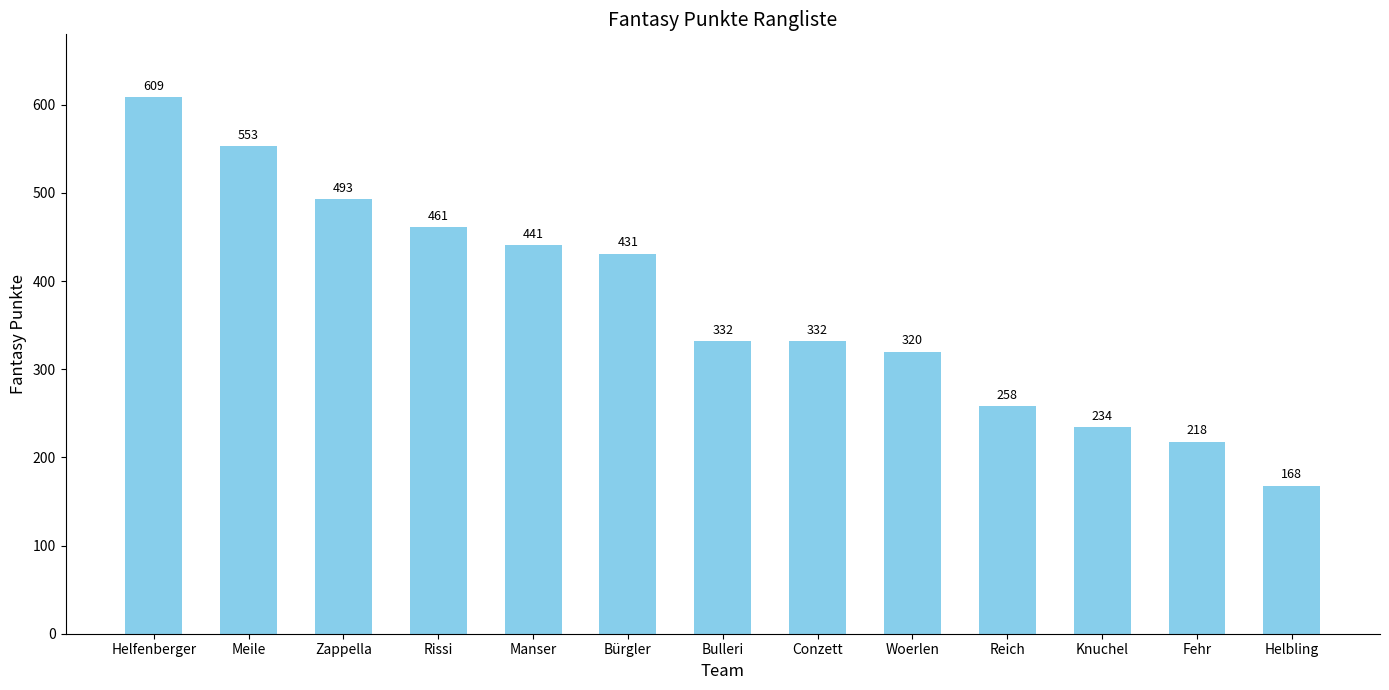

What is the maximum value shown in the chart?

609